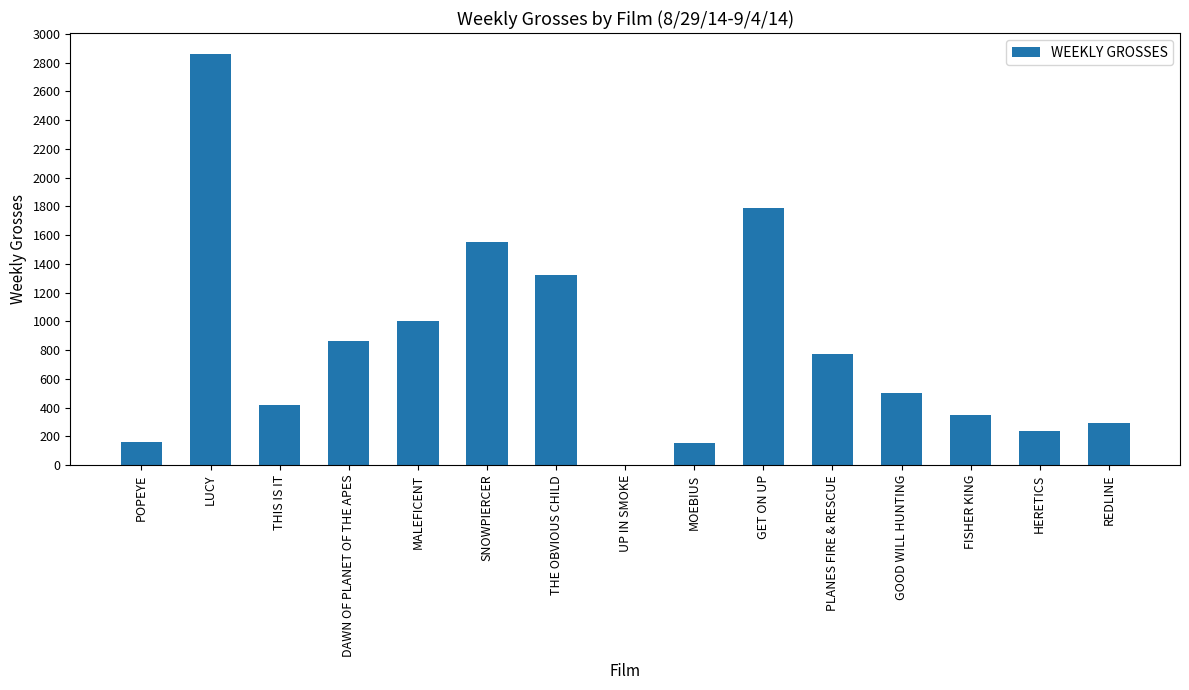

What is the change in value from MALEFICENT to REDLINE?

-712